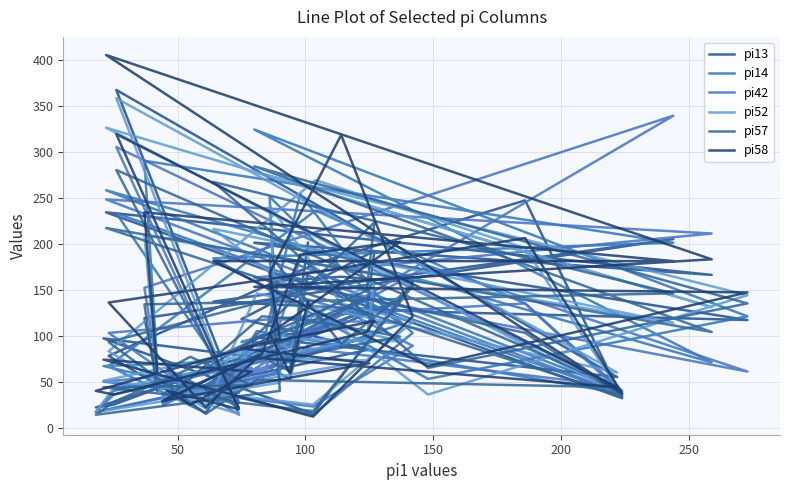

Reading left to right, list all the values displayed in this chart.

pi13: 53	119	205	137	126	117	201	166	234	32	247	178	78	16	98	55	367	27	47	36	77	97	15	158	164	159	85	22	25	127	192	118	85	36	101	102	138	81	60	201
pi14: 69	290	201	184	53	121	324	71	258	40	135	236	67	16	105	38	233	38	37	59	73	67	14	103	174	251	59	17	40	97	133	93	131	24	87	254	112	65	53	129
pi42: 63	152	339	46	176	61	163	211	248	37	135	122	103	29	93	45	305	14	62	40	65	50	23	89	129	151	61	17	36	97	145	55	100	32	51	184	114	118	70	89
pi52: 55	209	114	216	36	144	278	131	326	35	195	269	83	21	146	60	358	15	38	57	85	51	25	115	135	241	49	17	43	97	159	76	73	33	76	120	94	97	86	122
pi57: 40	134	146	267	65	135	284	104	217	34	103	152	93	15	52	44	280	22	64	77	46	44	18	154	91	188	40	14	28	149	223	85	142	27	121	118	99	72	62	168
pi58: 59	234	181	181	67	147	153	183	405	37	206	169	136	22	76	44	319	20	40	25	61	74	12	121	318	168	97	40	36	104	116	86	70	29	80	188	202	102	59	137